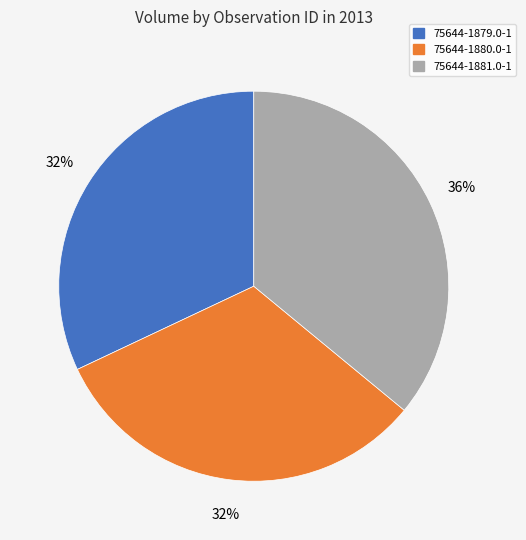

Approximately how many times larger is the value at 75644-1880.0-1 compared to 75644-1879.0-1?

1.0